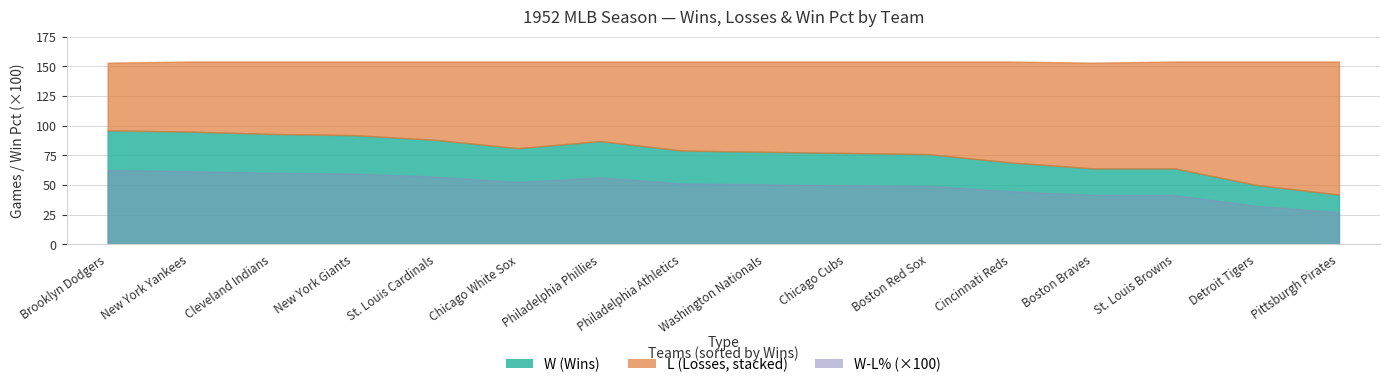

True or false: W-L%_scaled has more than 0 points higher than both neighbors.

True